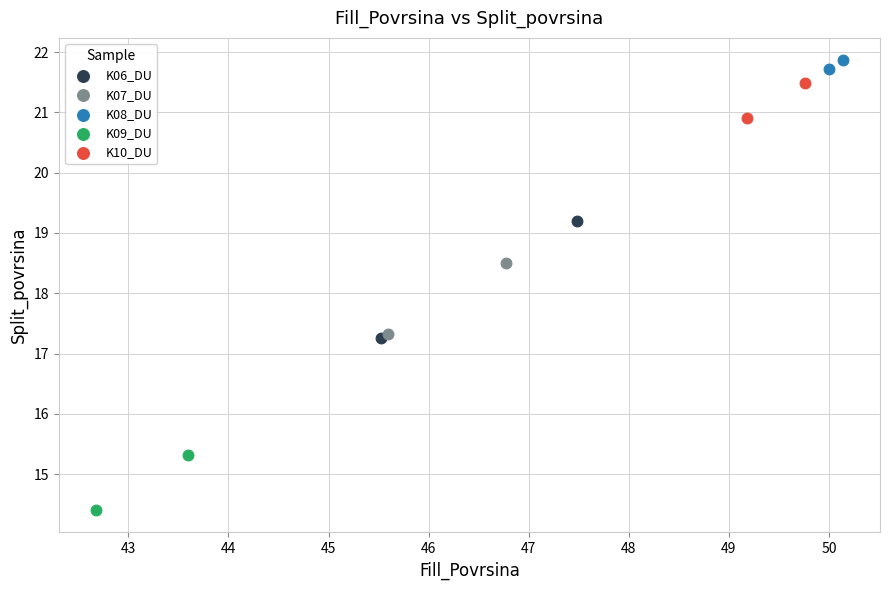

Which series has the largest Y range (max minus min)?

K06_DU